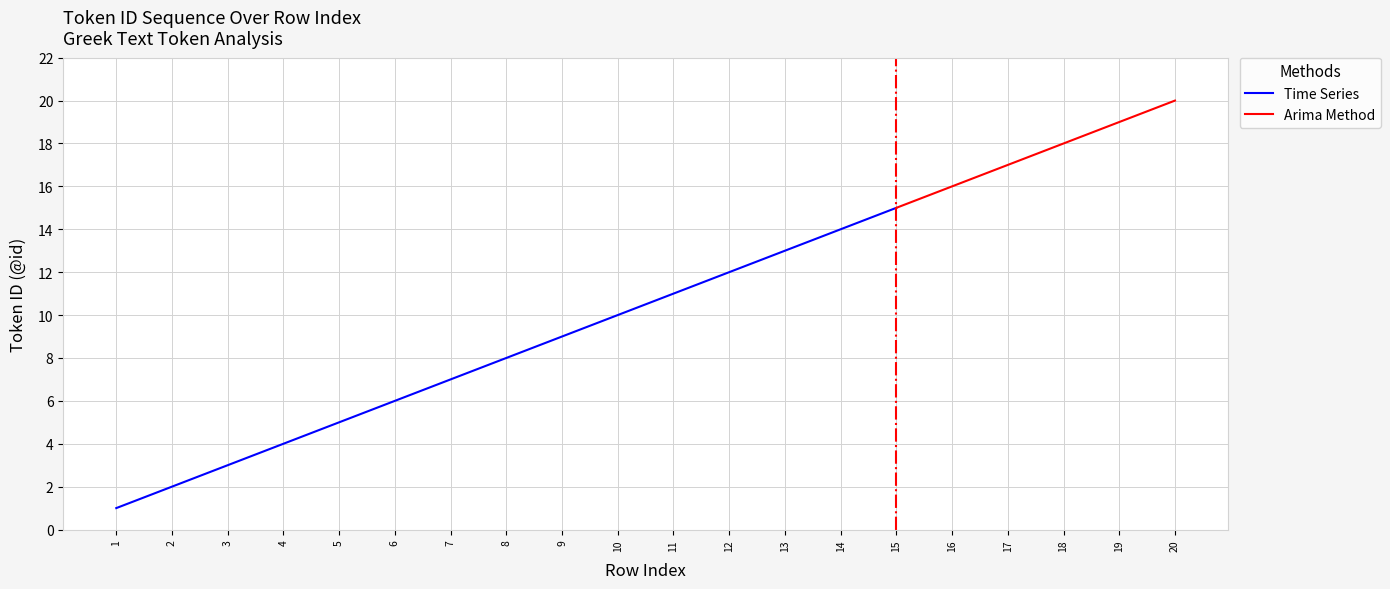

Rank the categories by value from highest to lowest.

20, 19, 18, 17, 16, 15, 14, 13, 12, 11, 10, 9, 8, 7, 6, 5, 4, 3, 2, 1